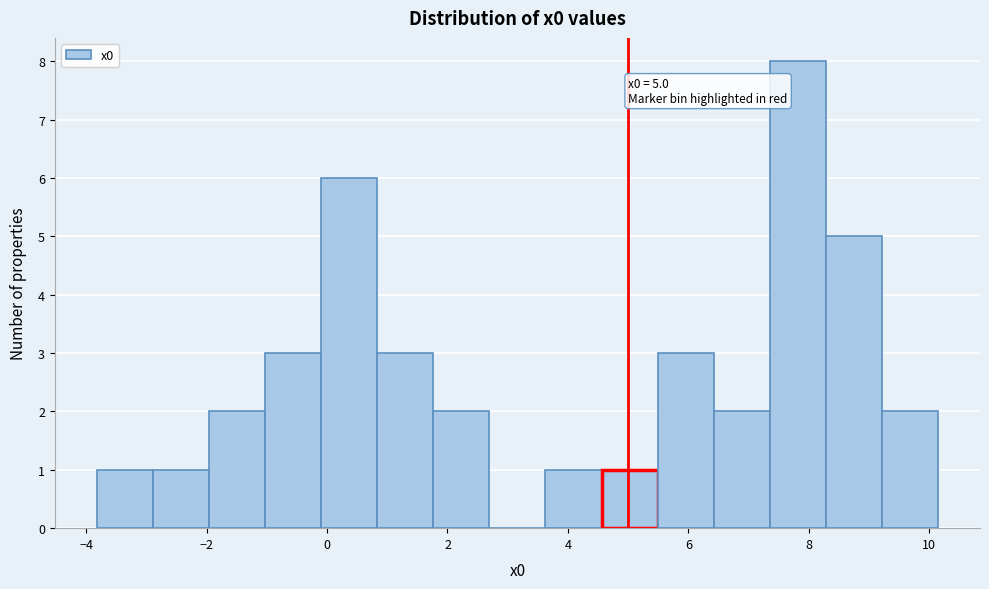

Which range on the x-axis has the tallest bar?

7.4 to 8.2